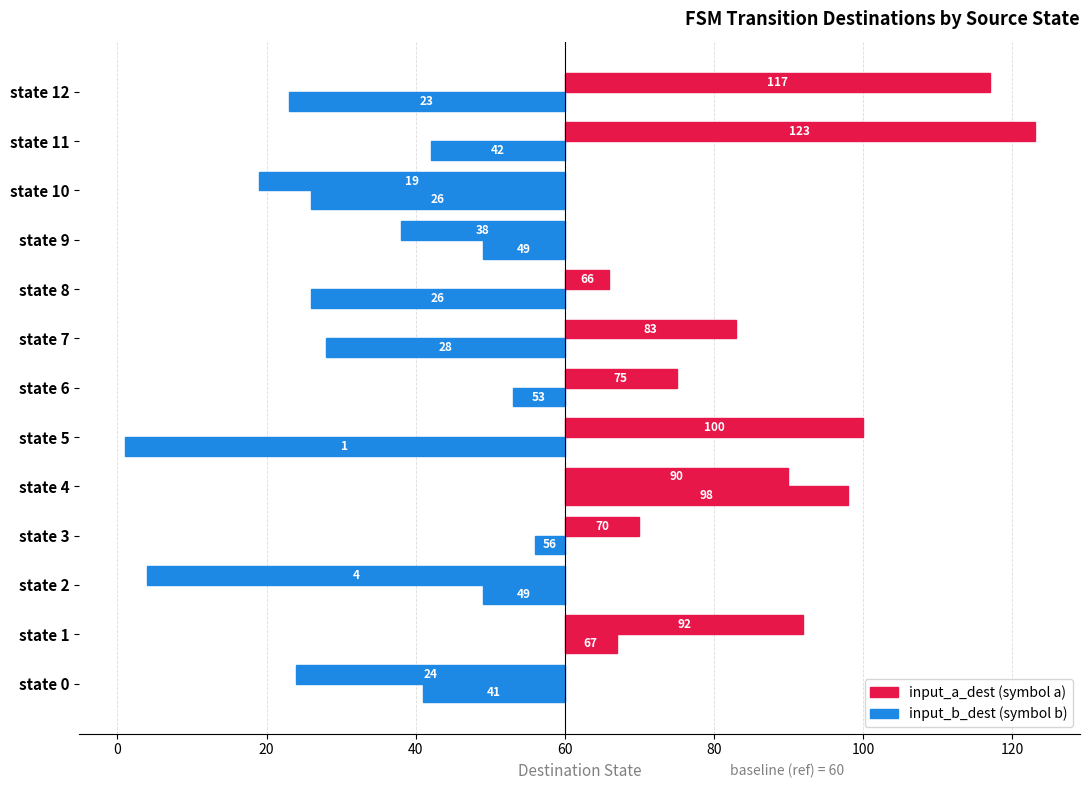

True or false: input_b_dest has a value of 14 at state 3.

False